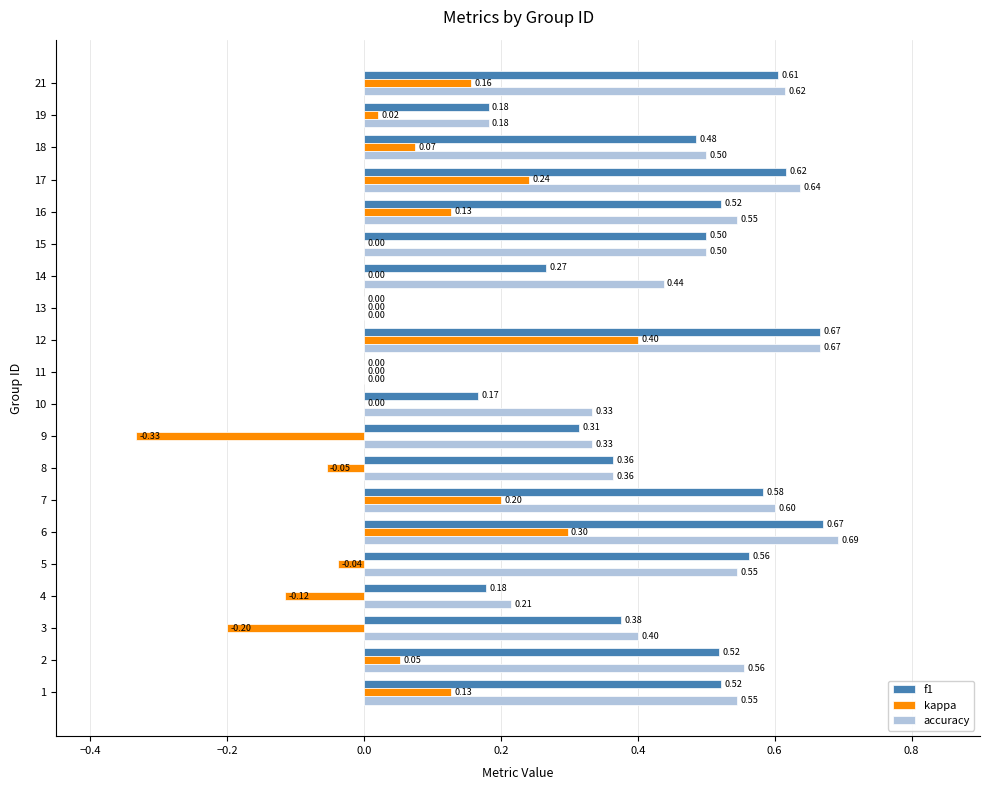

What is the sum of the f1 values at 14 and 2?

0.8